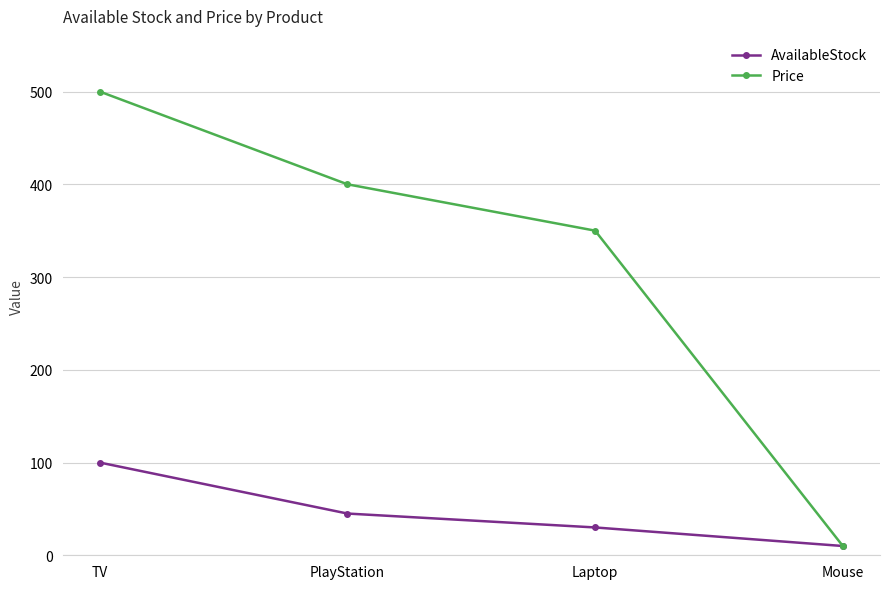

Which series has the largest total across all categories?

Price